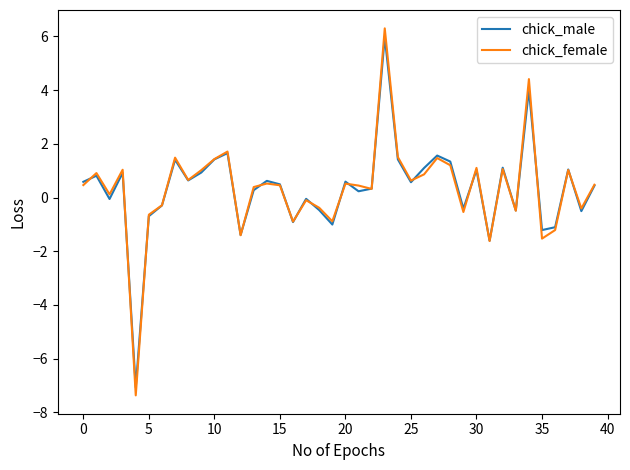

What is the greatest value displayed?

6.3